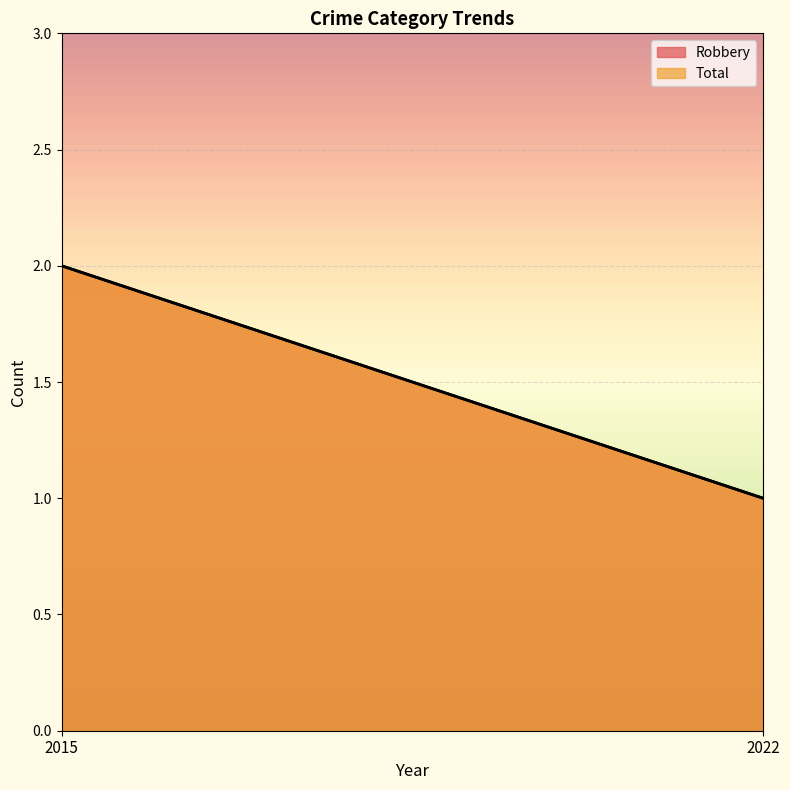

What is the smallest value displayed?

1